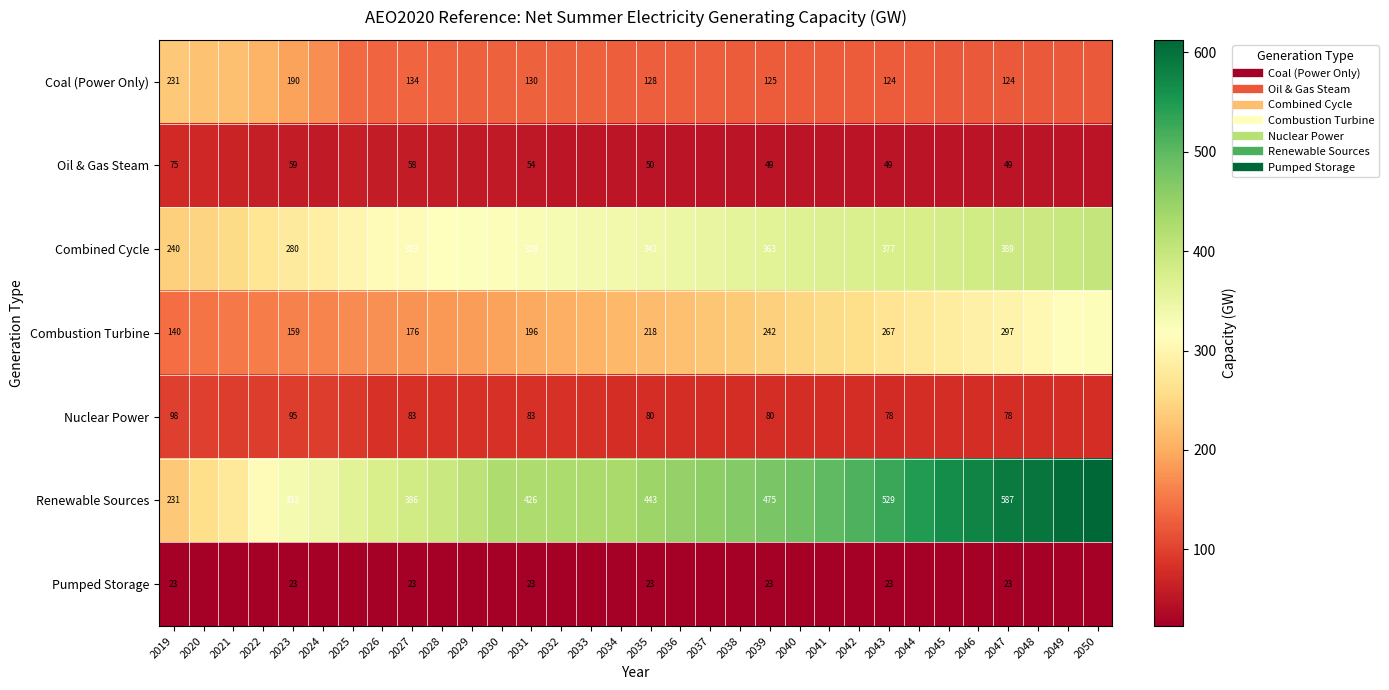

Is it true that Oil & Gas Steam equals 28.3 at 2024?

False